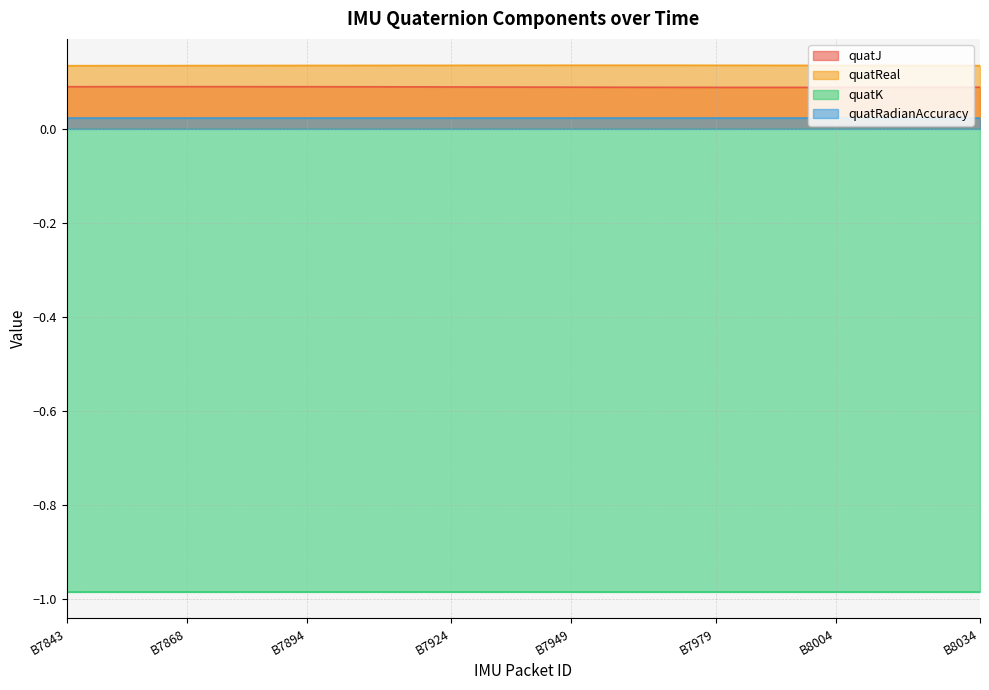

How many lines are shown in the chart?

4